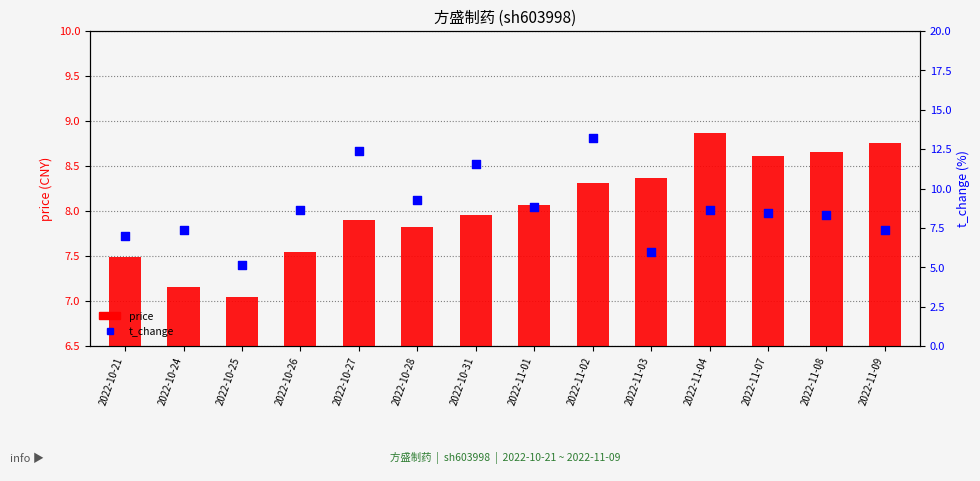

Which series has the largest total across all categories?

t_change